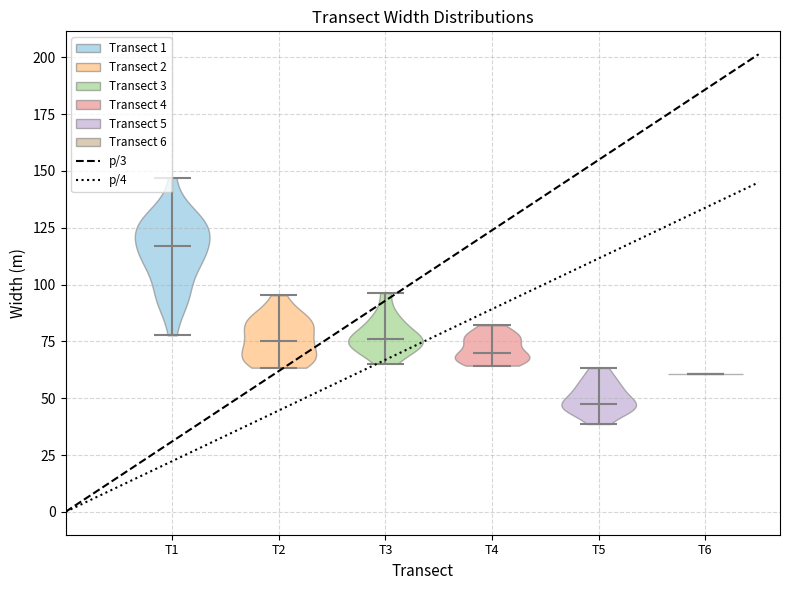

What is the highest point the violin for T3 reaches on the y-axis? The values are not printed on the chart, so give them approximately, as read against the axis.

95